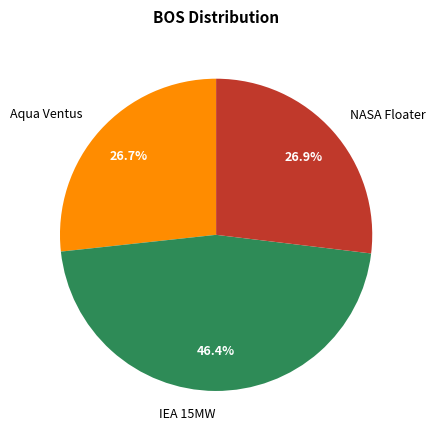

Do Aqua Ventus and NASA Floater together represent more than half of the pie?

Yes